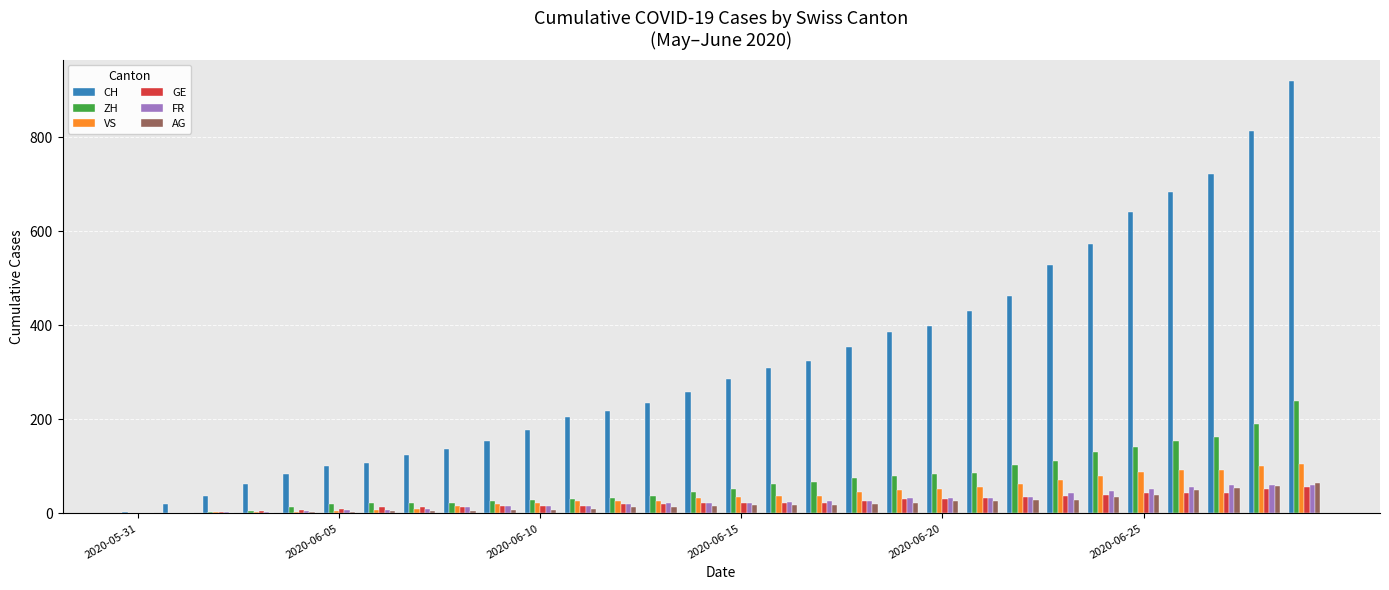

What is the highest value of the AG series?

65